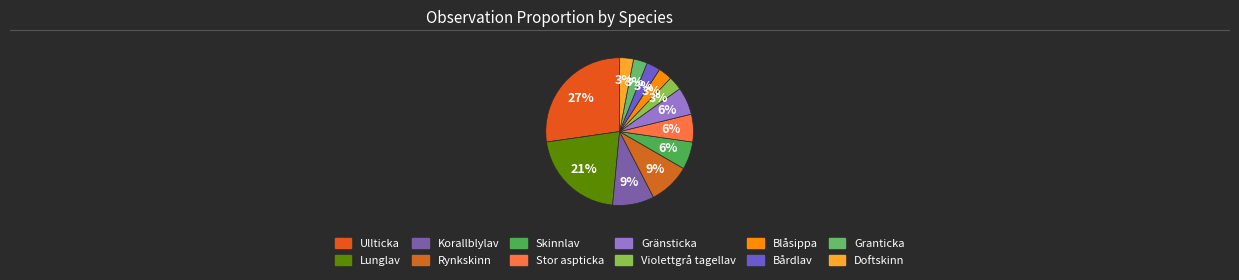

Count the number of slices in the pie.

12